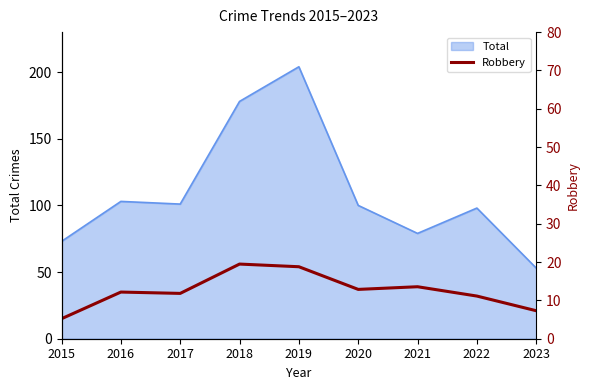

What is the ratio of the value at 2022 to the value at 2018?

0.6